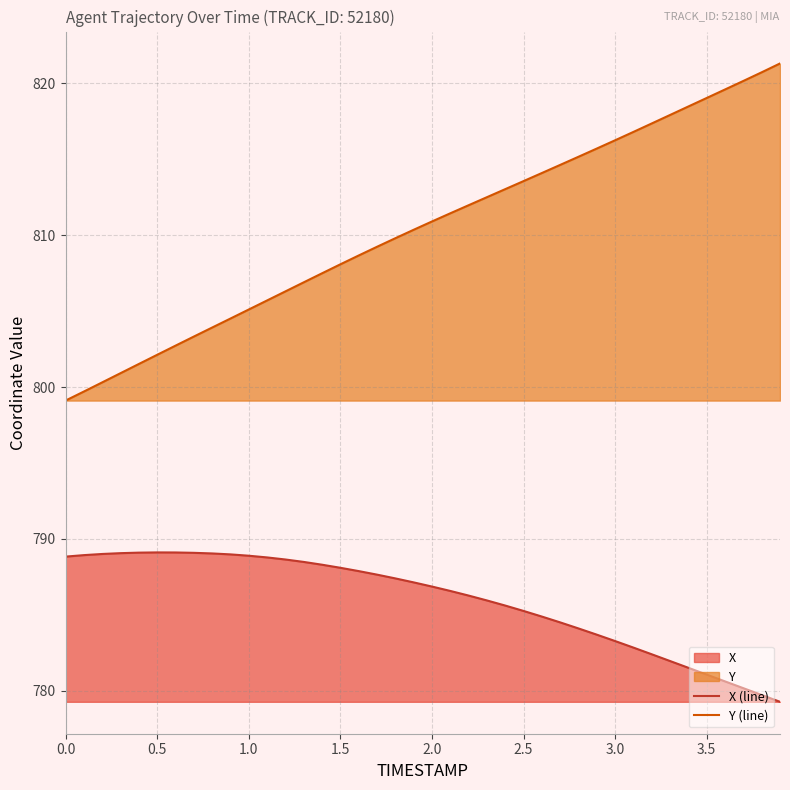

True or false: X (line) and Y (line) cross at least once.

False